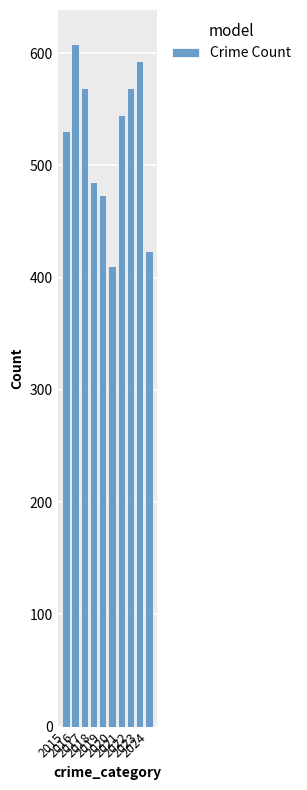

What is the maximum value shown in the chart?

608